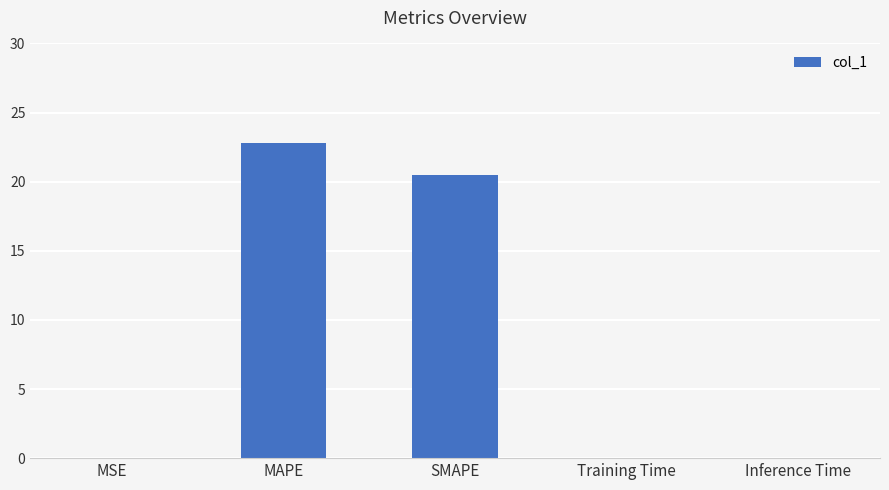

Which label corresponds to the largest value in the chart?

MAPE